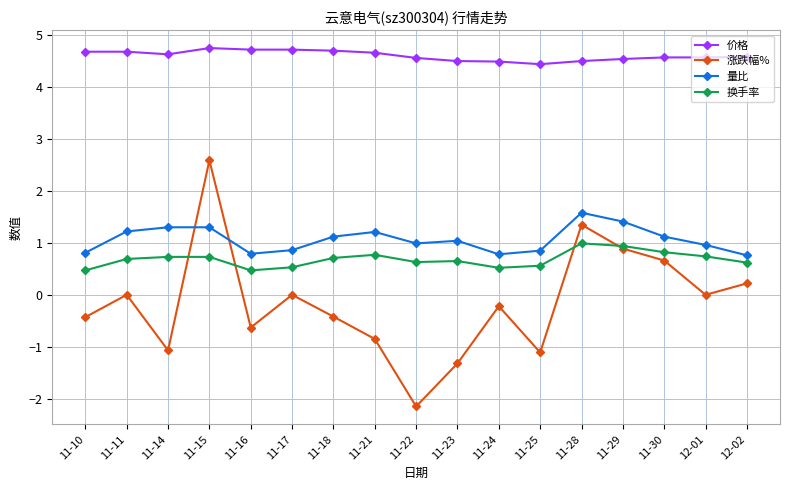

What is the difference between the maximum and minimum values in the 量比 series?

0.8